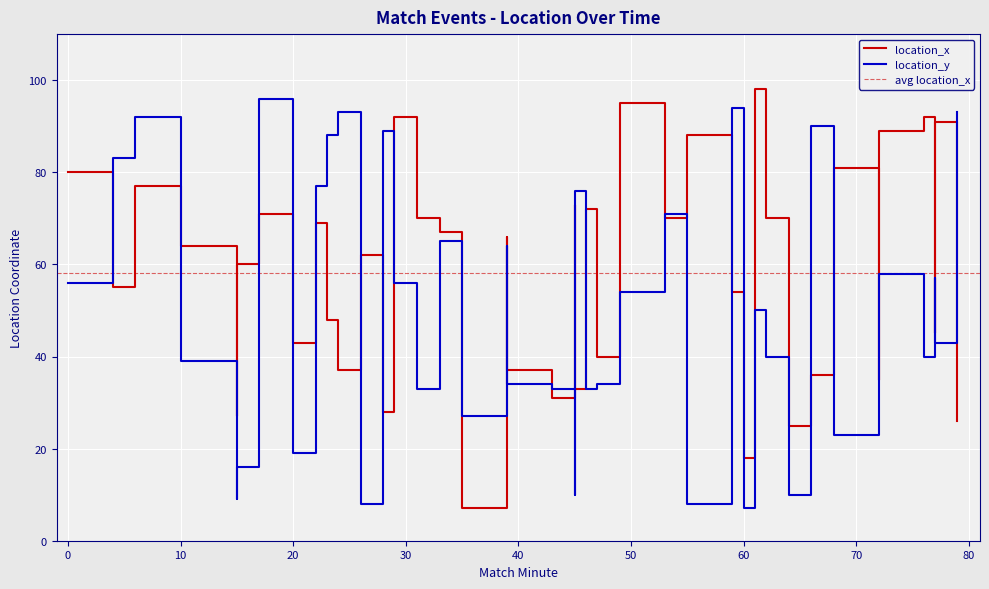

What are all the series names shown in the legend?

location_x, location_y